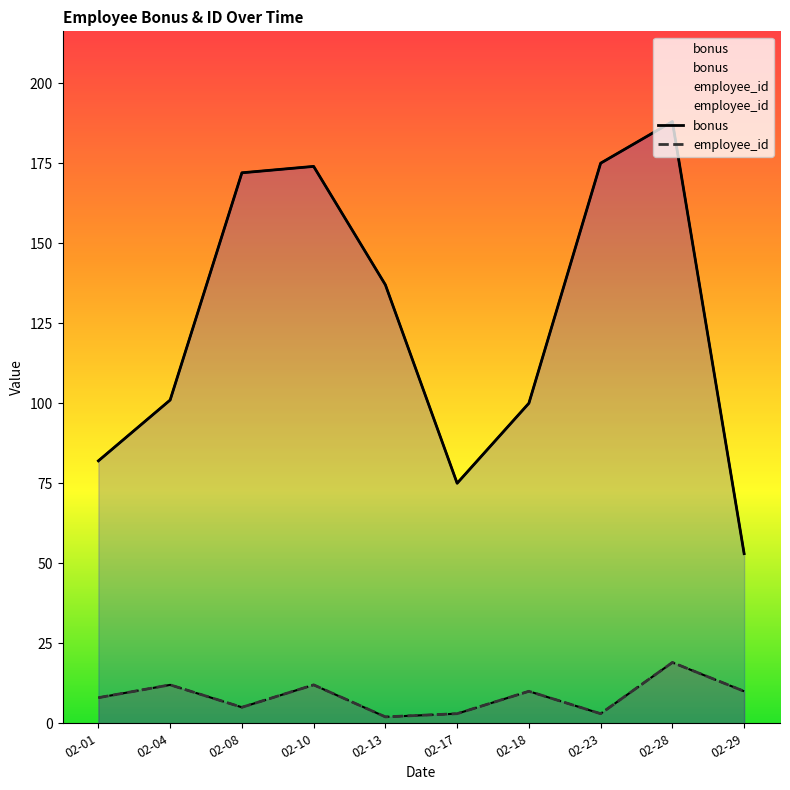

True or false: employee_id and bonus intersect in this chart.

False